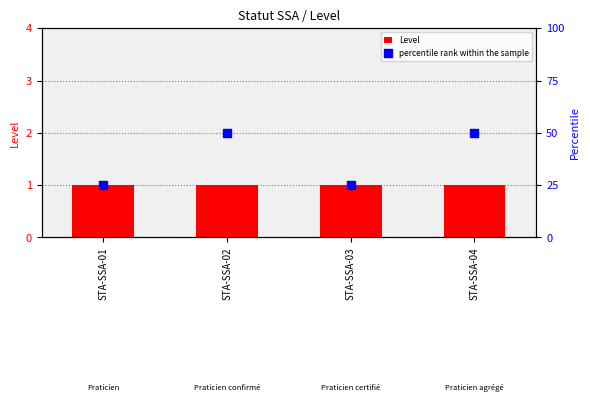

Which series reaches the maximum Y coordinate?

percentile rank within the sample